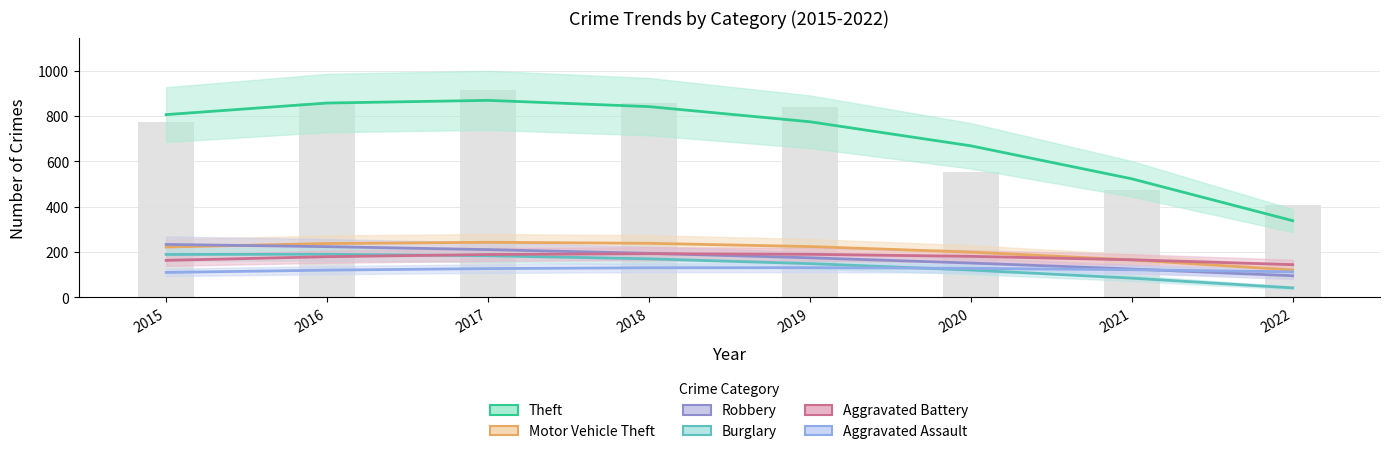

What is the value of the Burglary bar at the 1st from the left?

178